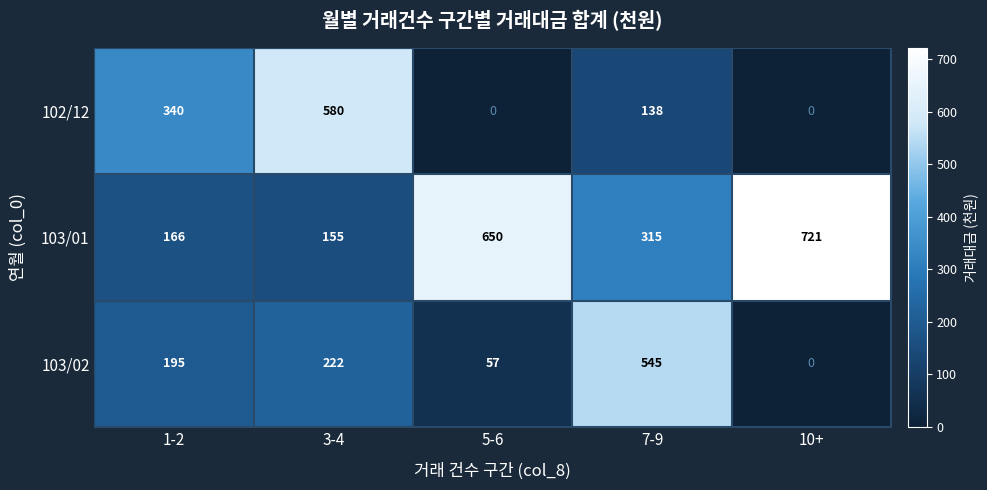

Reading left to right, transcribe all the data shown in this chart.

102/12: 340	580	0	138	0
103/01: 166	155	650	315	721
103/02: 195	222	57	545	0